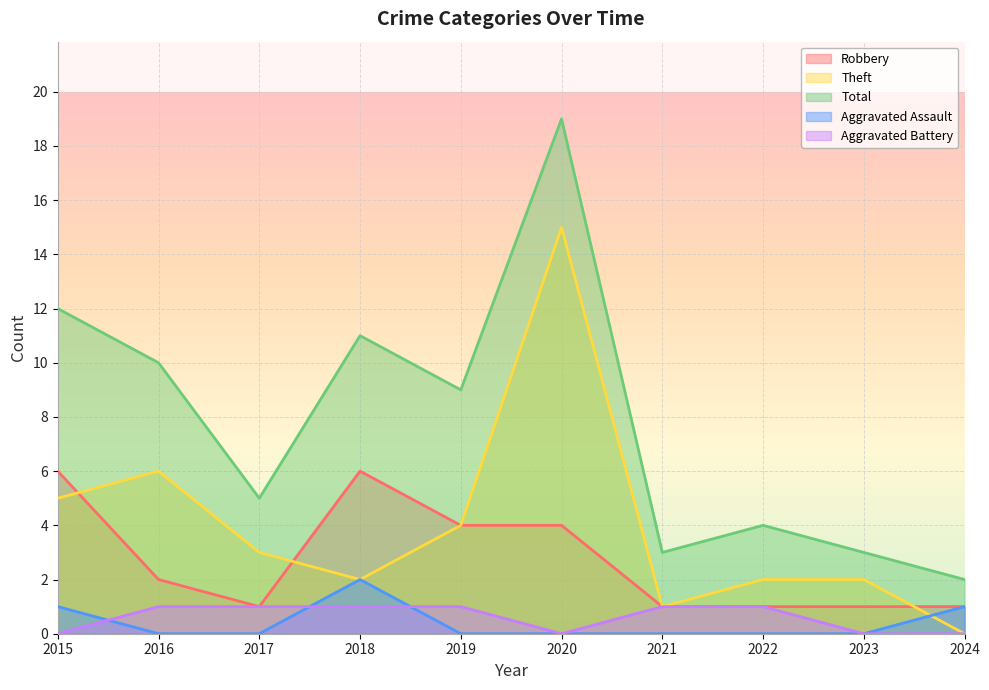

Where is Total nearest to the value 10?

2016